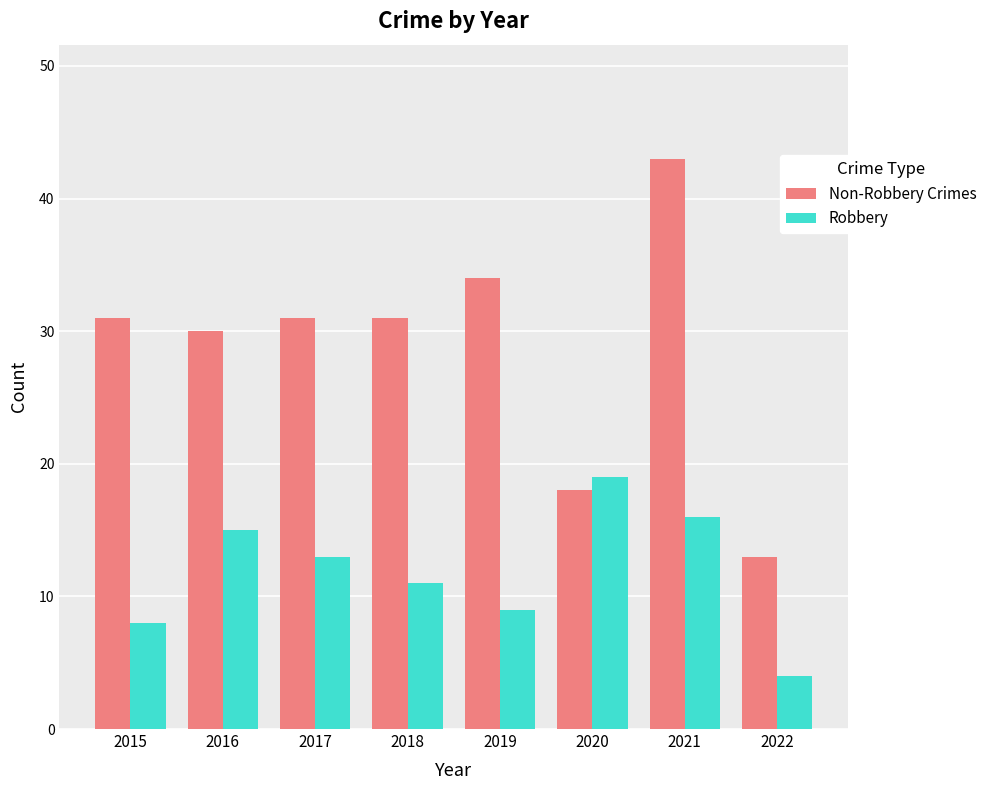

Is the value of Non-Robbery Crimes at 2019 greater than the value of Robbery at 2016?

Yes